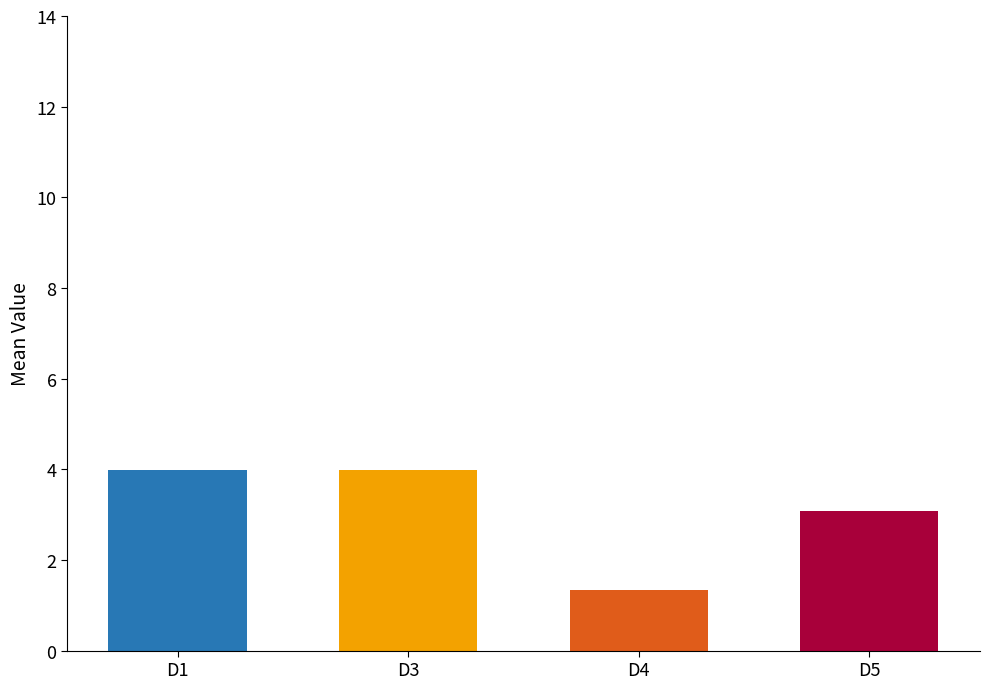

True or false: the data shows 7.1 at D1.

False